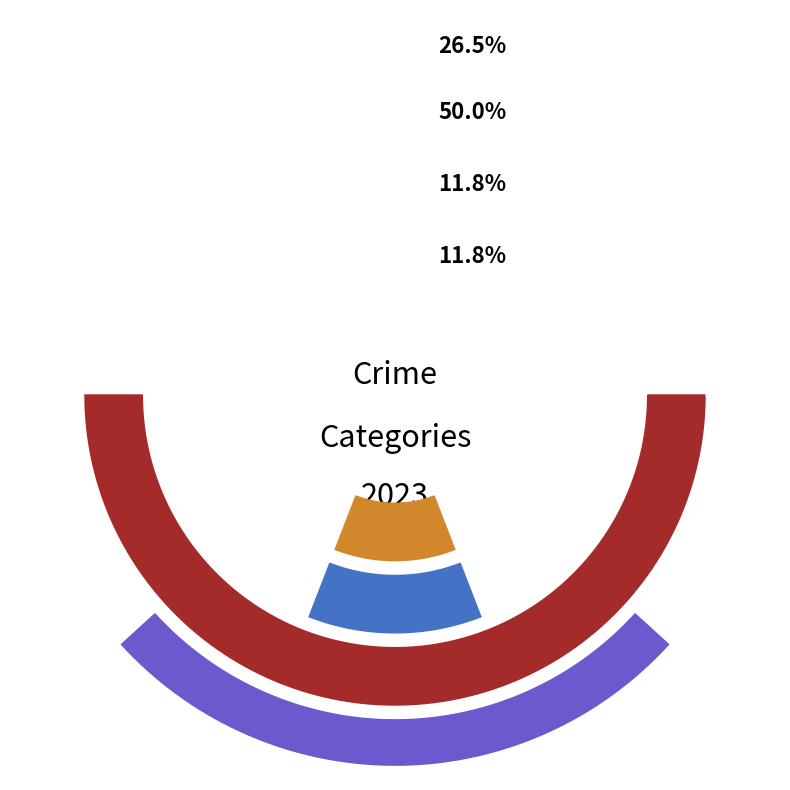

What is the largest slice in the pie chart?

Theft